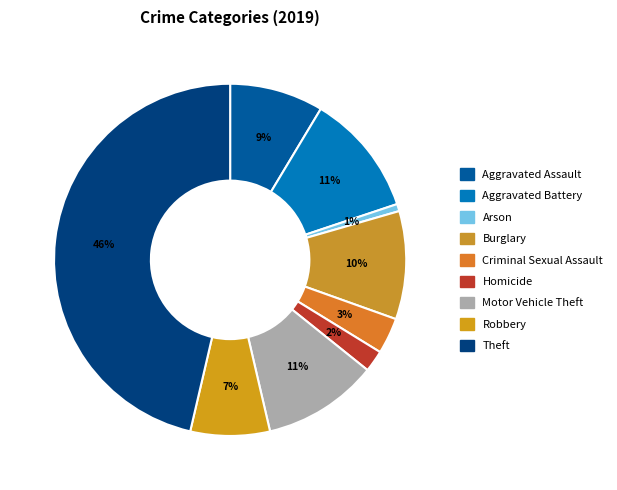

The Homicide slice represents 8% of the pie. True or false?

False